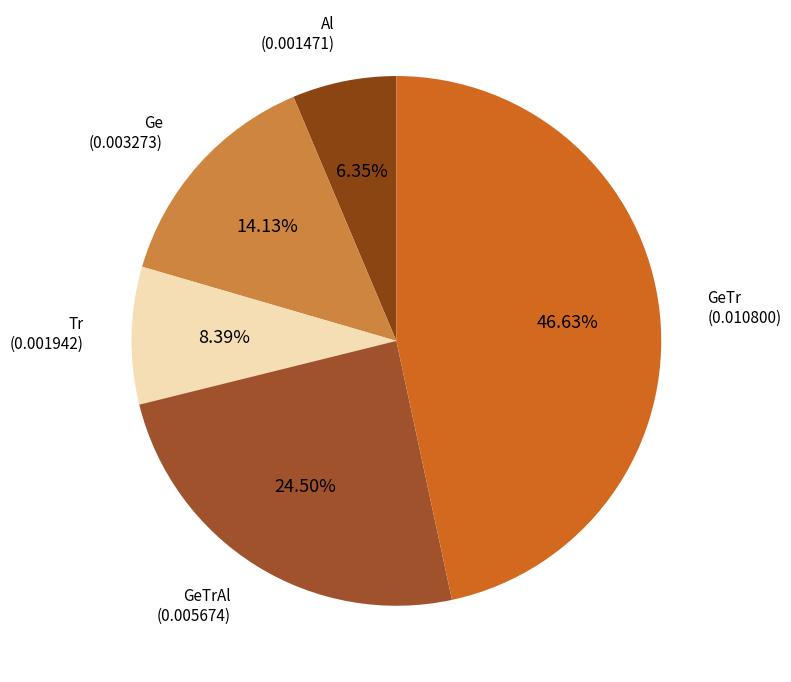

How many slices are in this pie chart?

5